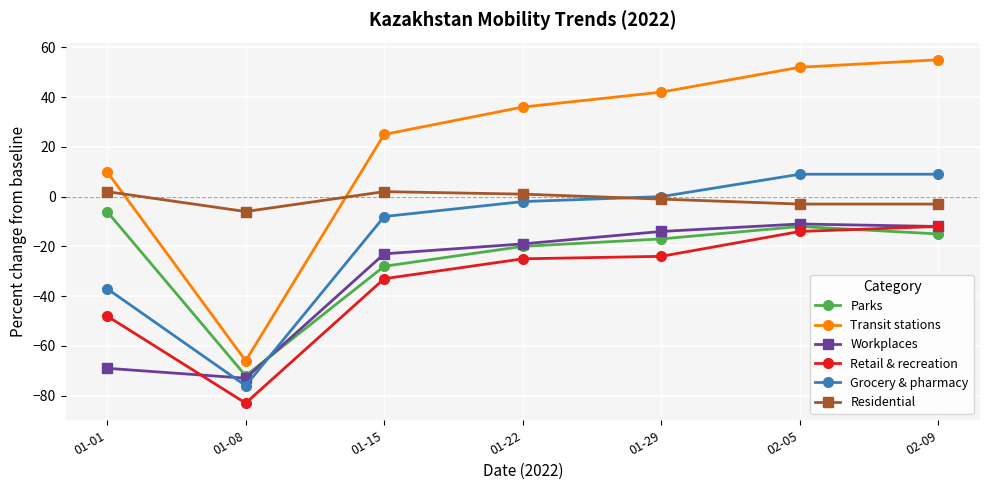

Rank the series at 01-01 from highest to lowest value.

Transit stations, Residential, Parks, Grocery & pharmacy, Retail & recreation, Workplaces